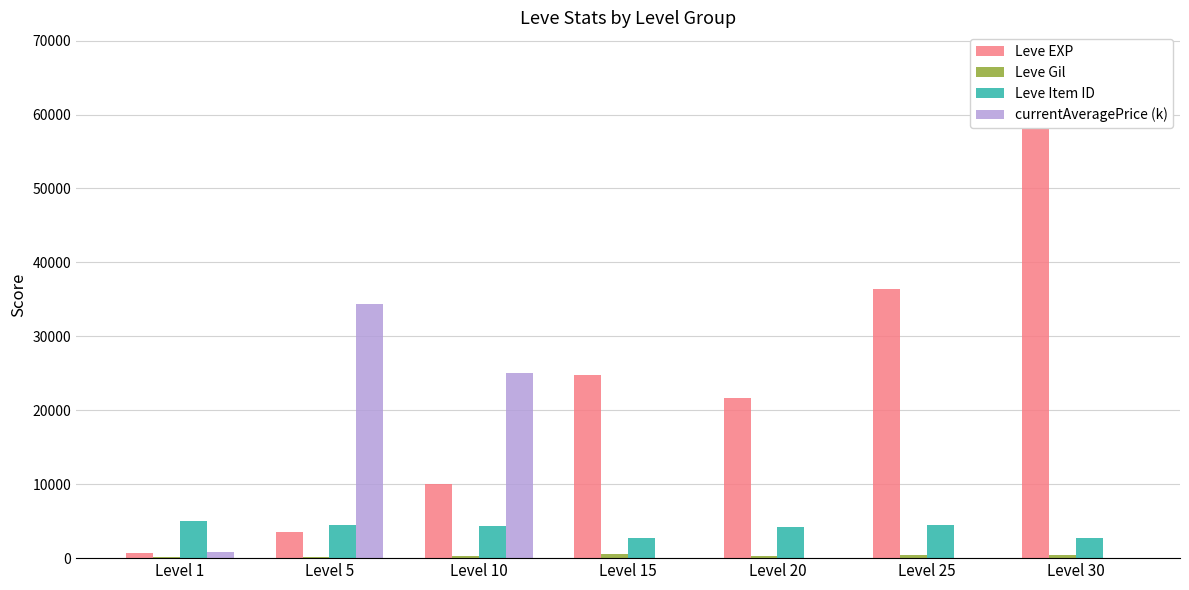

How many values in the Leve EXP series are below 21600?

3